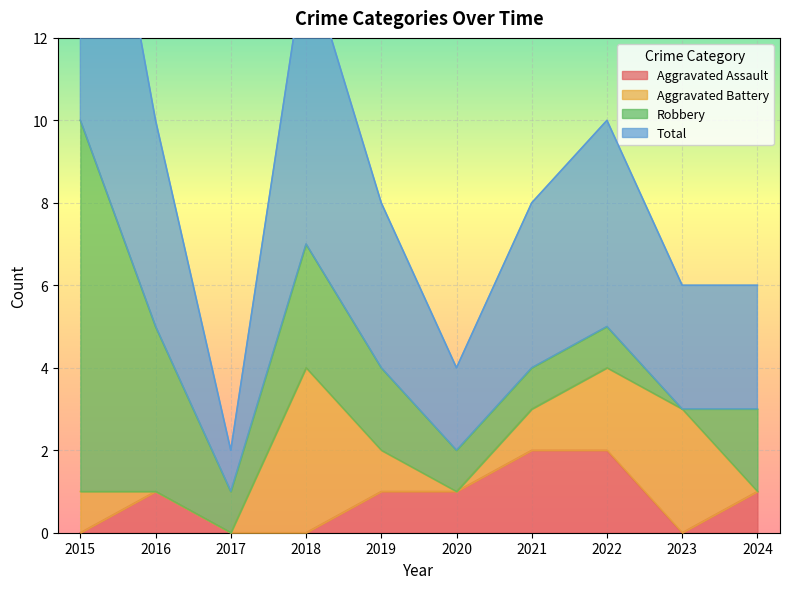

The Aggravated Assault series shows 1 at 2020. True or false?

True